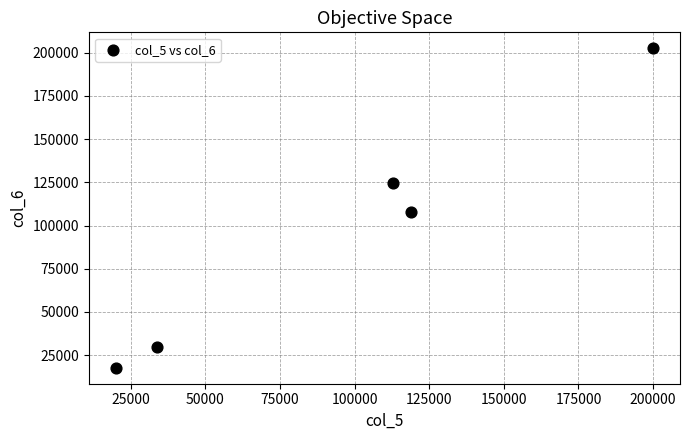

What is the range of Y values (max minus min)?

184900